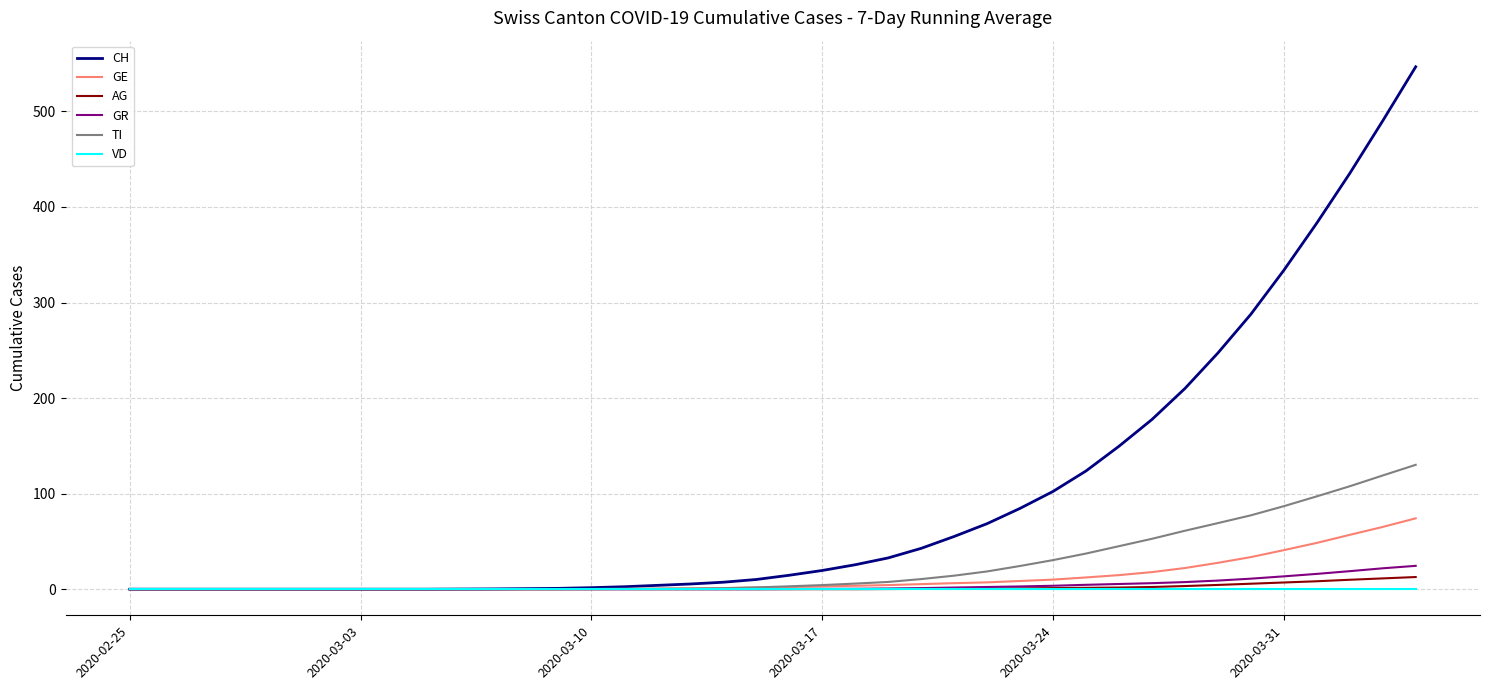

What is the greatest value displayed?

546.7